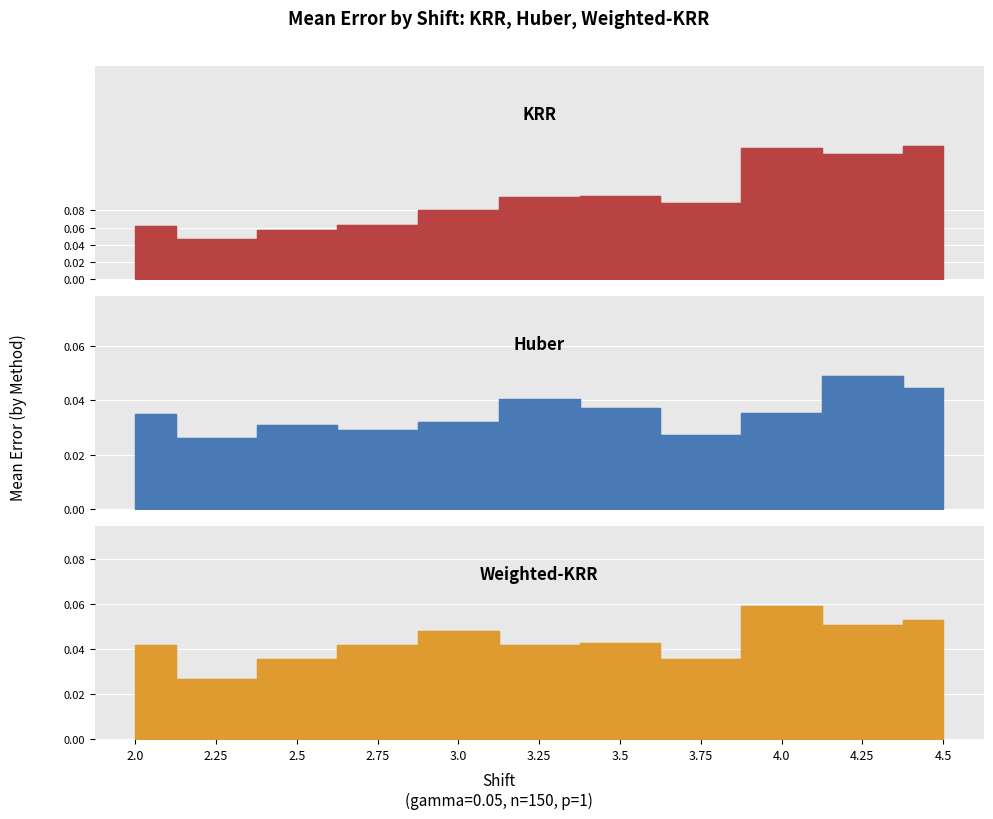

In Weighted-KRR, how many points are higher than both neighbors (excluding endpoints)?

3